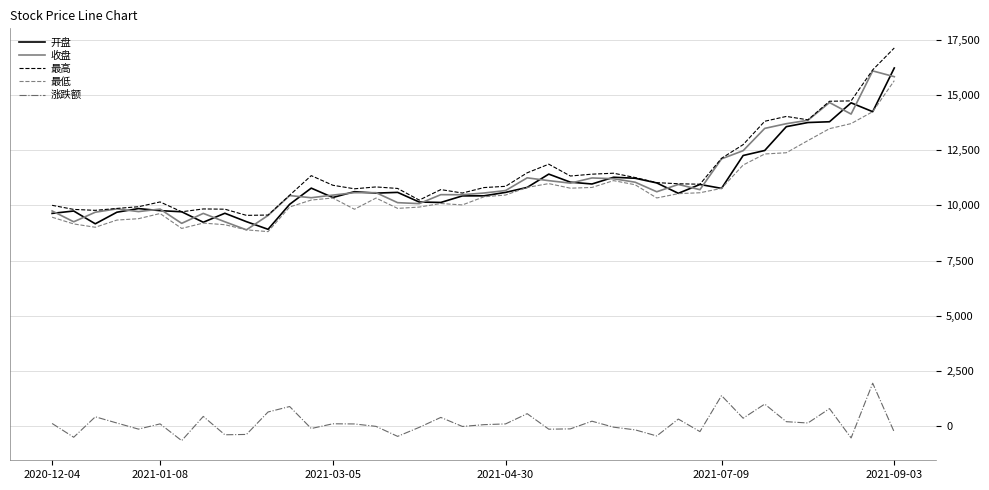

True or false: 涨跌额 and 收盘 intersect in this chart.

False